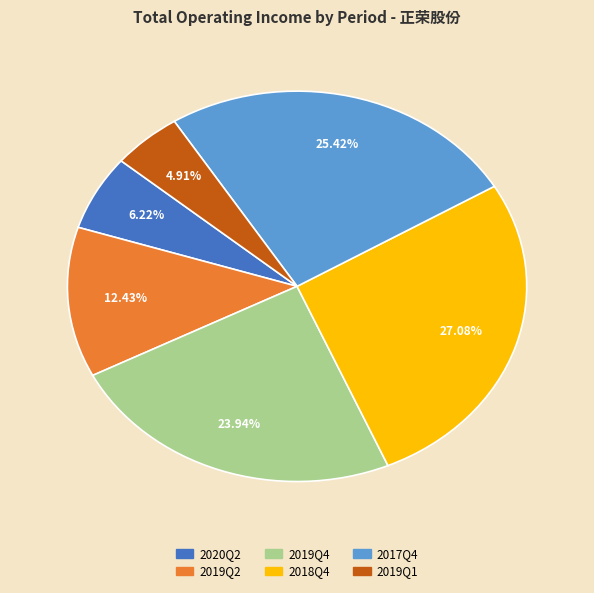

Which slice is the smallest?

2019Q1